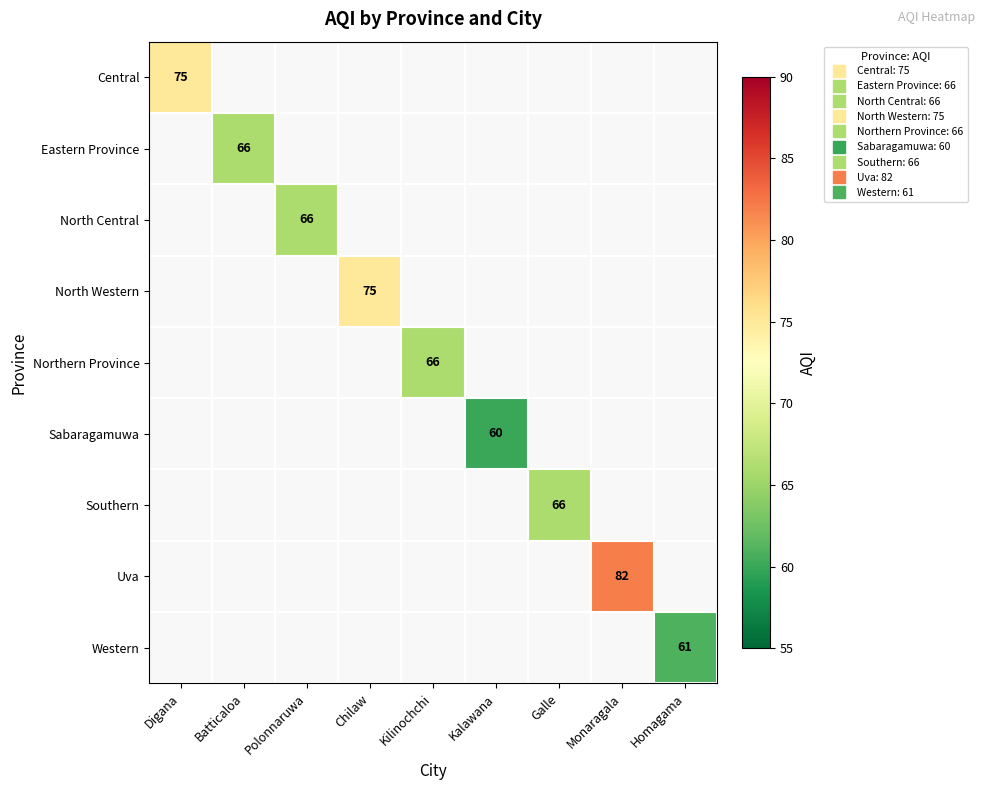

What is the minimum value shown in the chart?

60.0